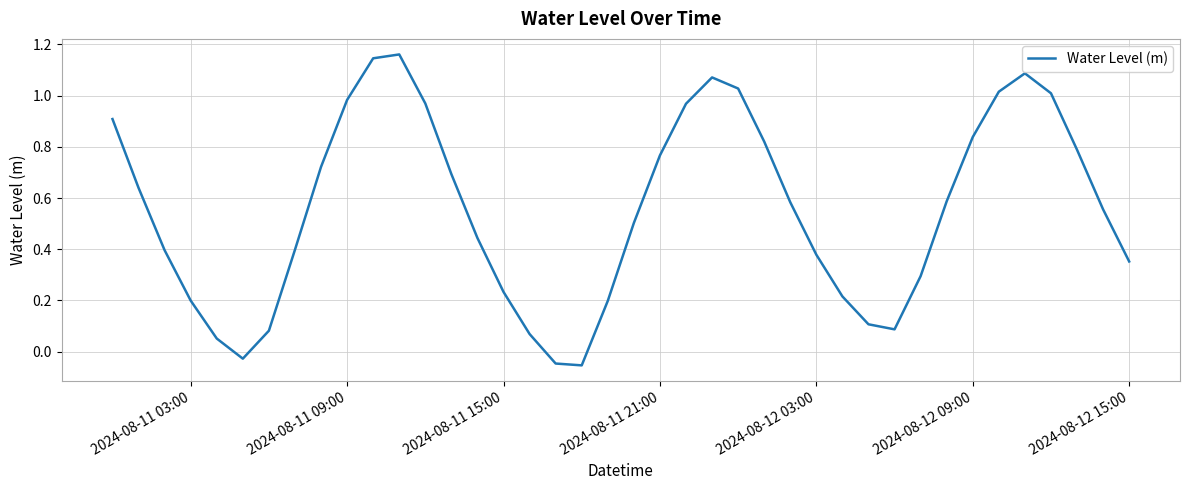

How many lines are shown in the chart?

1